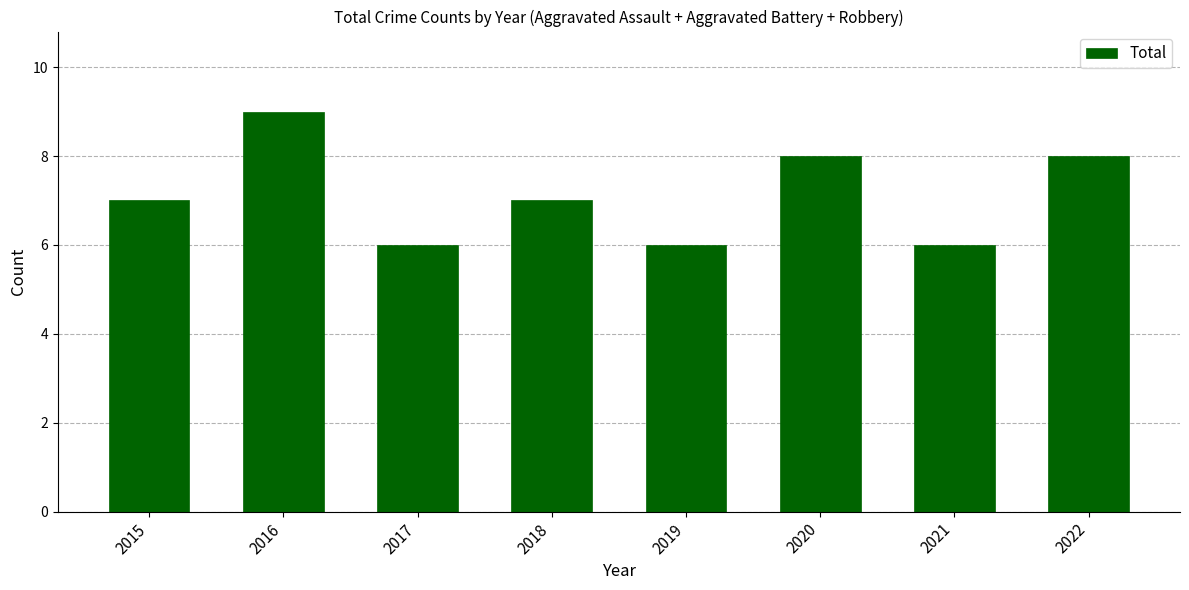

Approximately how many times larger is the value at 2022 compared to 2018?

1.1